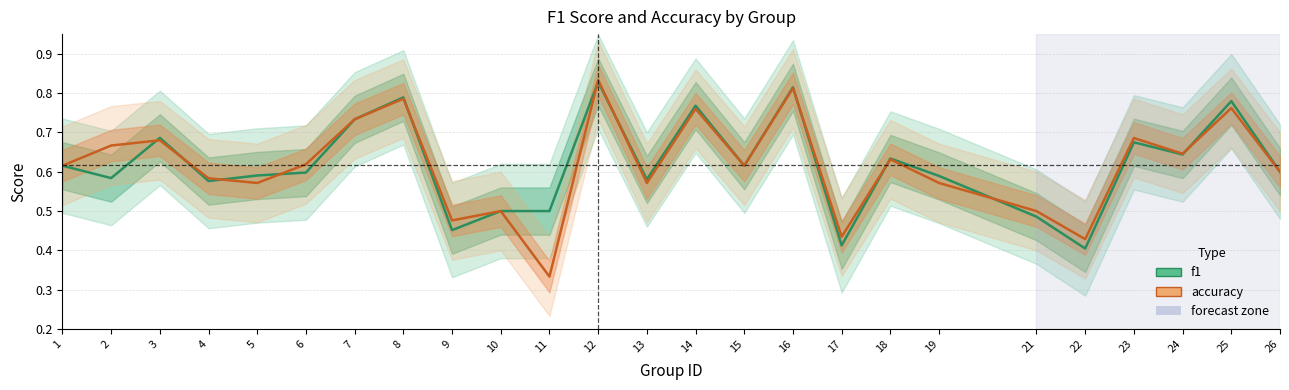

What is the highest value of the f1 series?

0.8